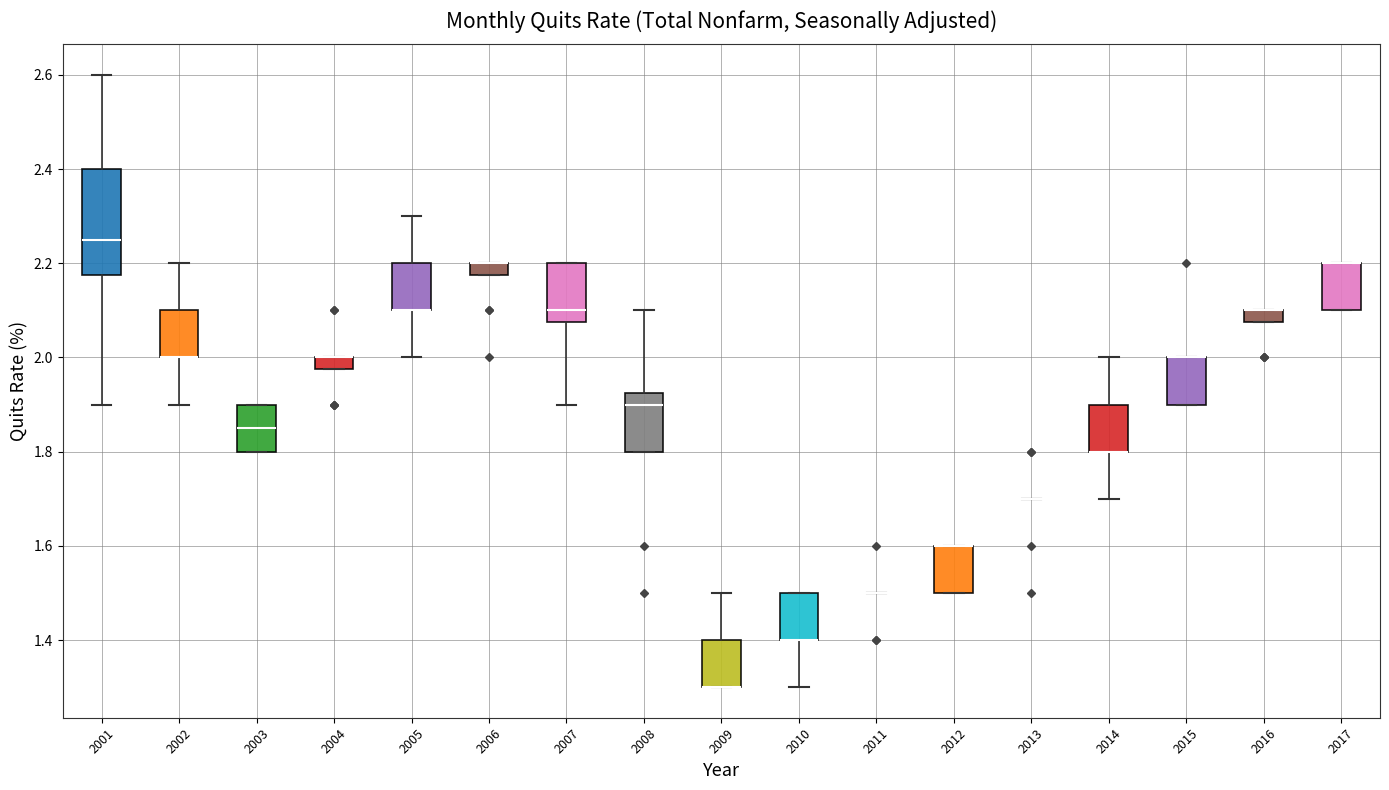

Comparing the boxes themselves (not the whiskers), which one is the tallest?

2001